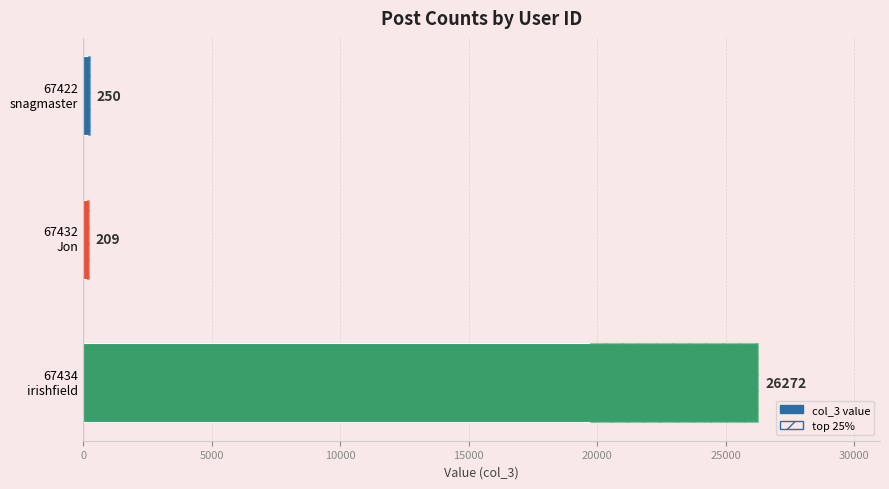

Does the chart contain any negative values?

No